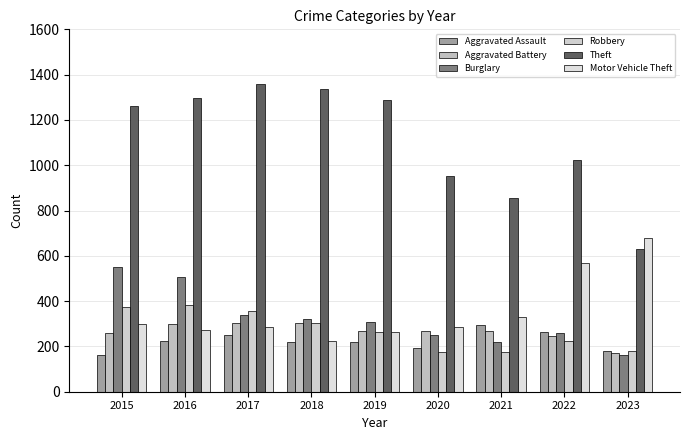

What is the value of the Aggravated Battery bar at the 3rd from the left?

303